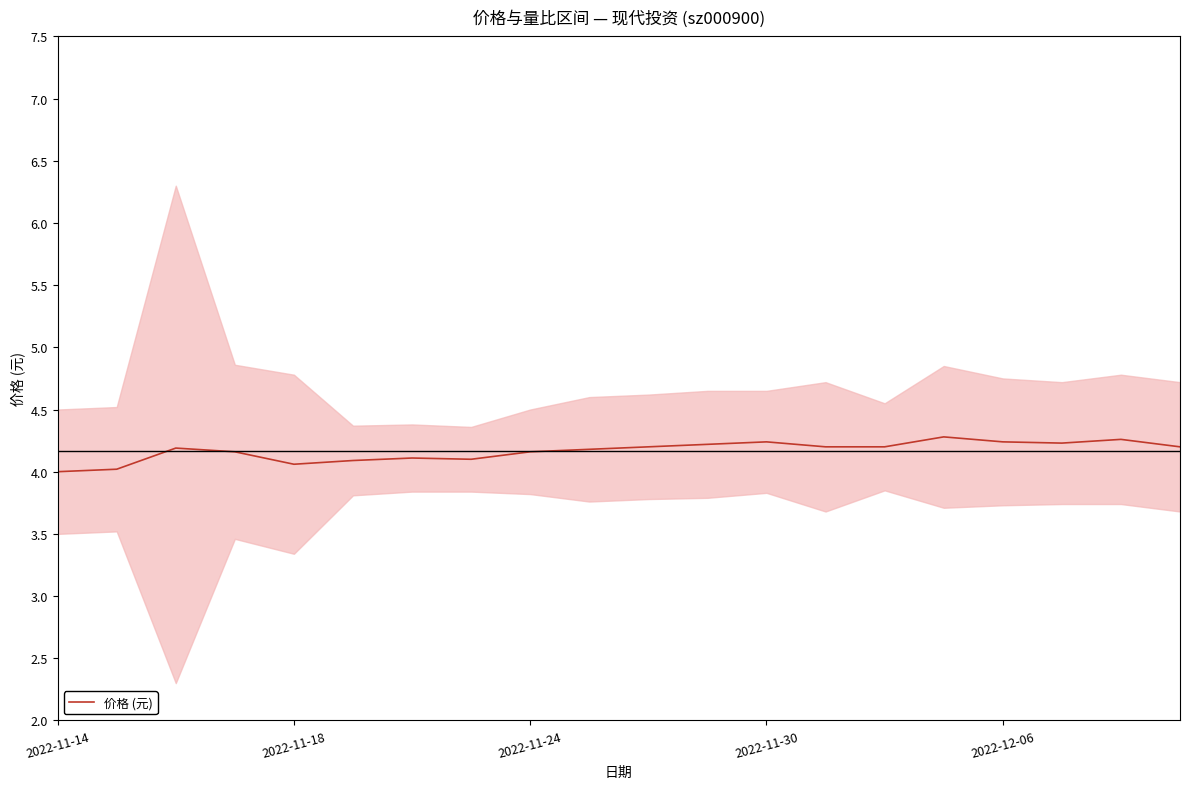

What is the minimum value for 价格 (元)?

4.0